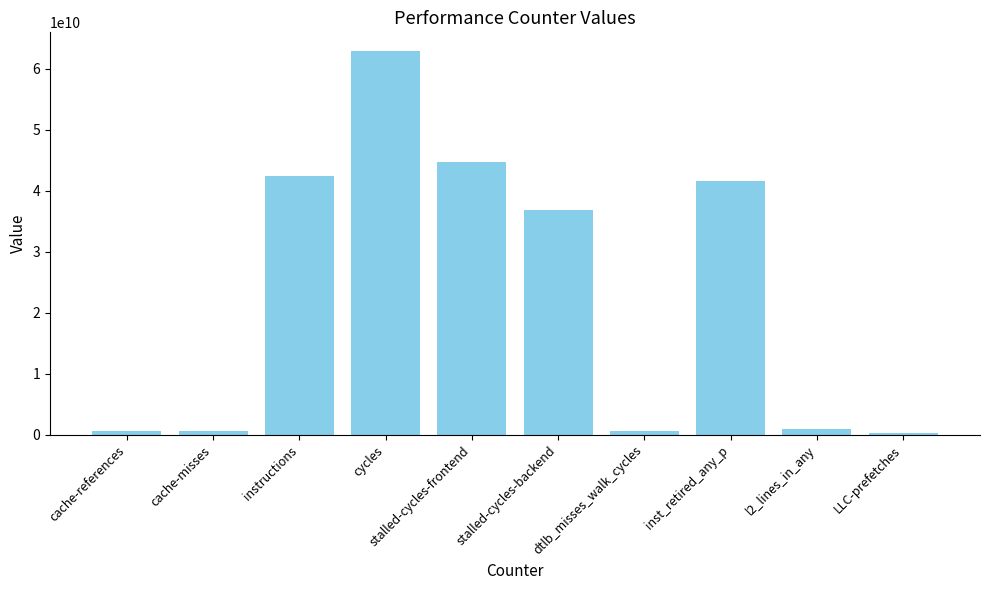

What is the label of the 6th bar from the right?

stalled-cycles-frontend